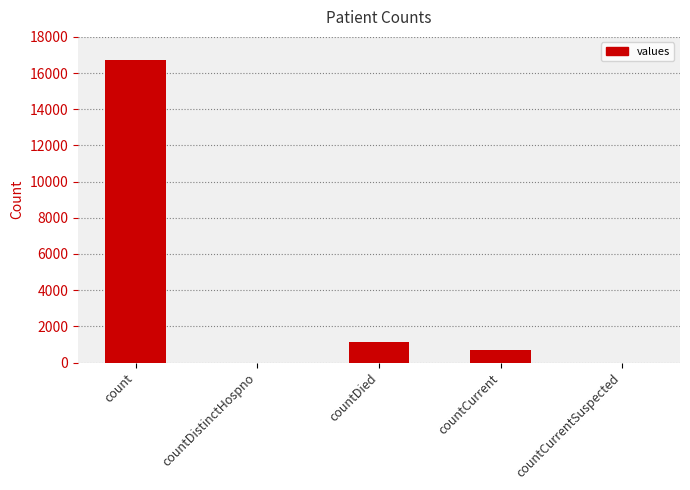

What is the sum of all values?

18539